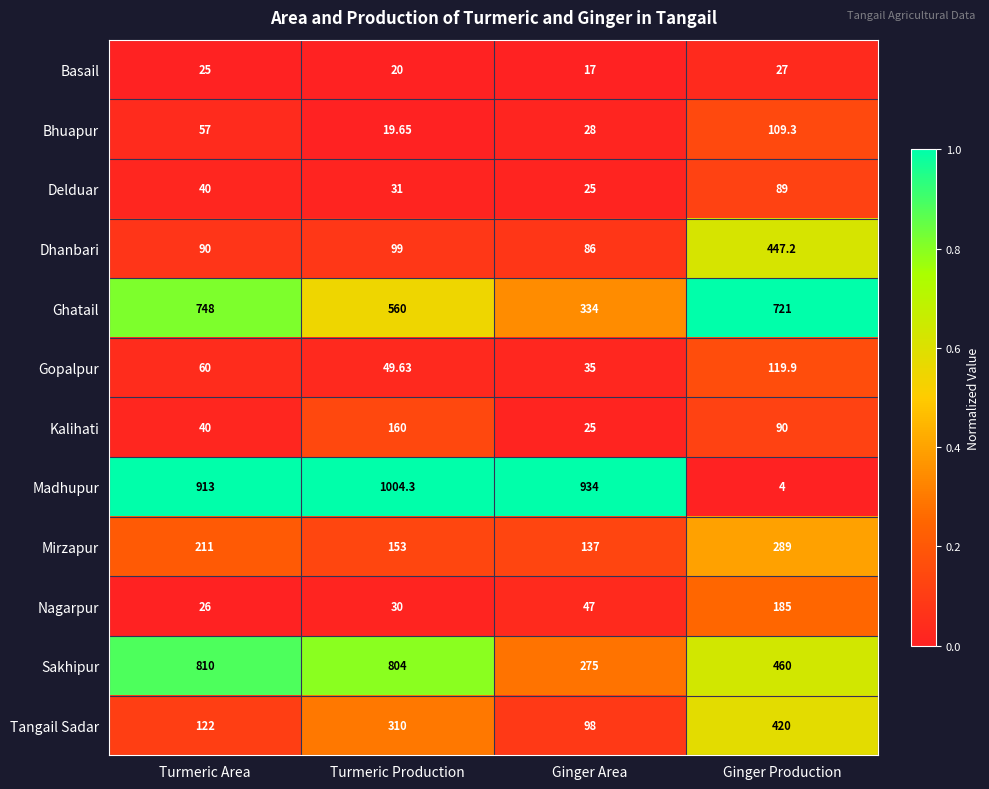

Where is Bhuapur nearest to the value 64?

Turmeric Area